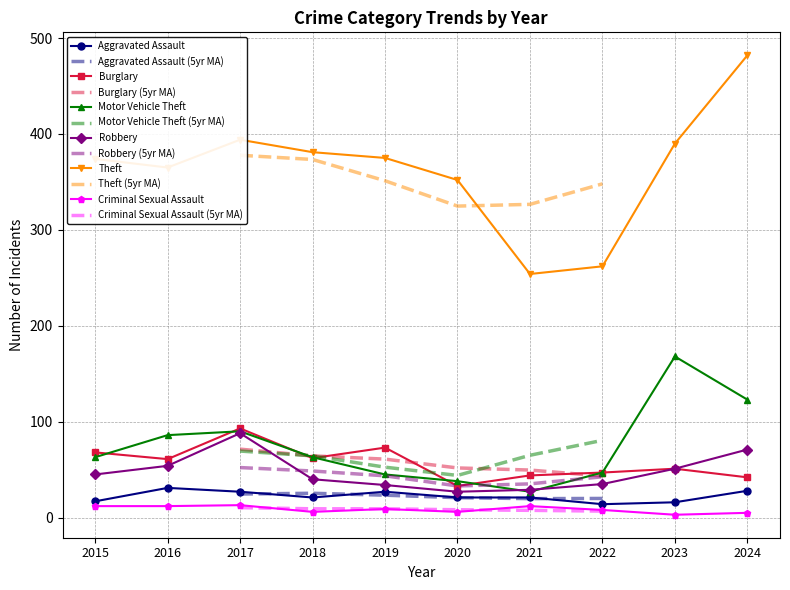

At how many categories does at least one series exceed 474?

1